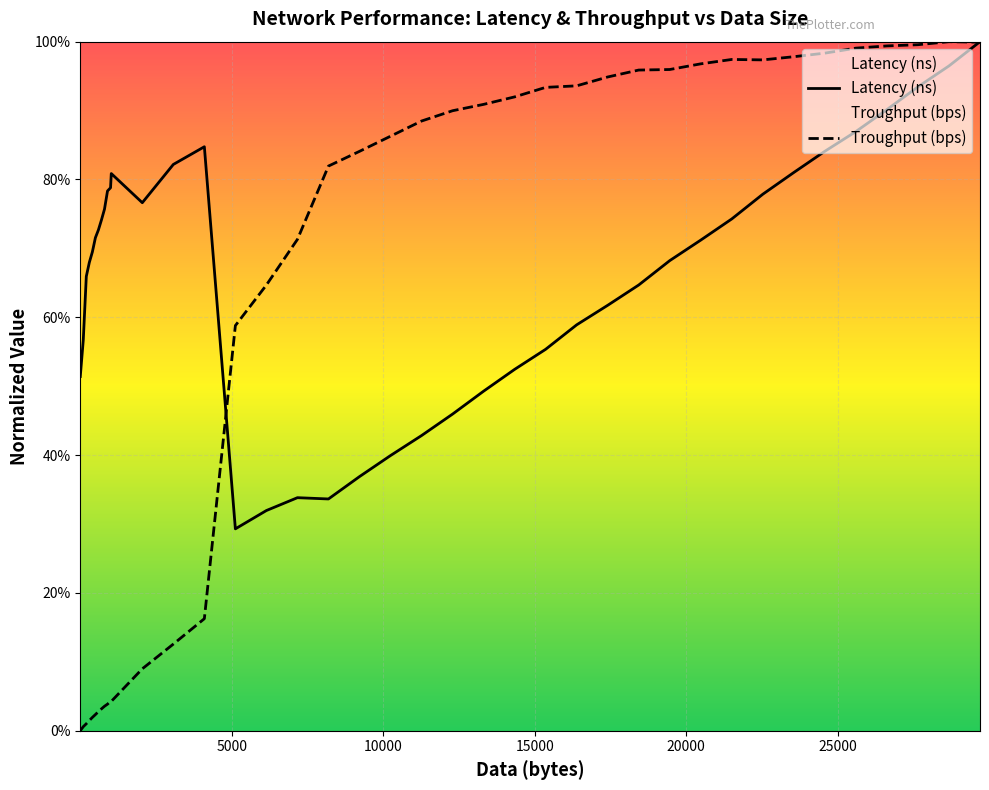

The value of Troughput (bps) at 15360 is 0.9. True or false?

True